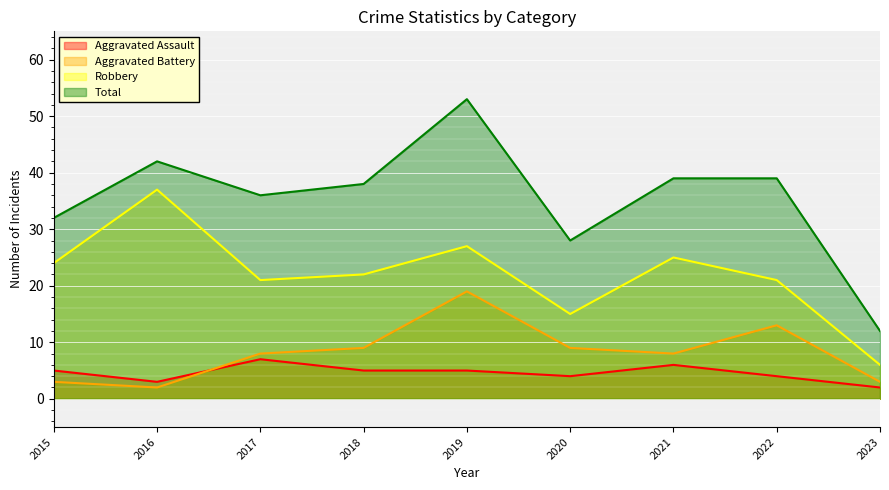

At which label does Robbery reach its peak?

2016